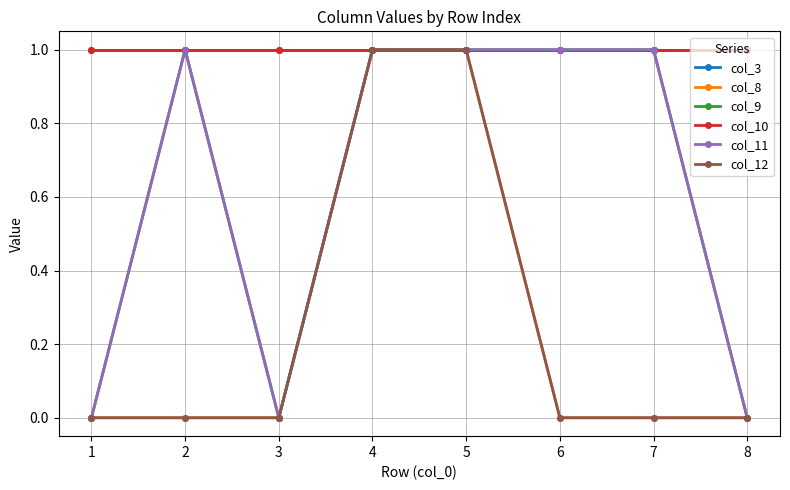

The value of col_3 at 1 is 2. True or false?

False